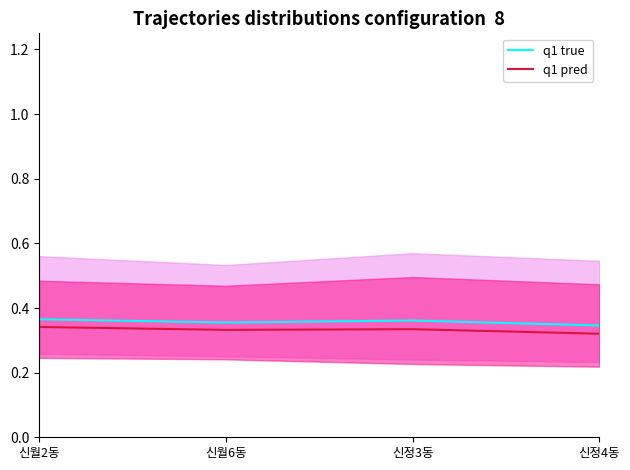

Reading left to right, list all the values displayed in this chart.

q1 true: 신월2동=0.4	신월6동=0.4	신정3동=0.4	신정4동=0.3
q1 pred: 신월2동=0.3	신월6동=0.3	신정3동=0.3	신정4동=0.3